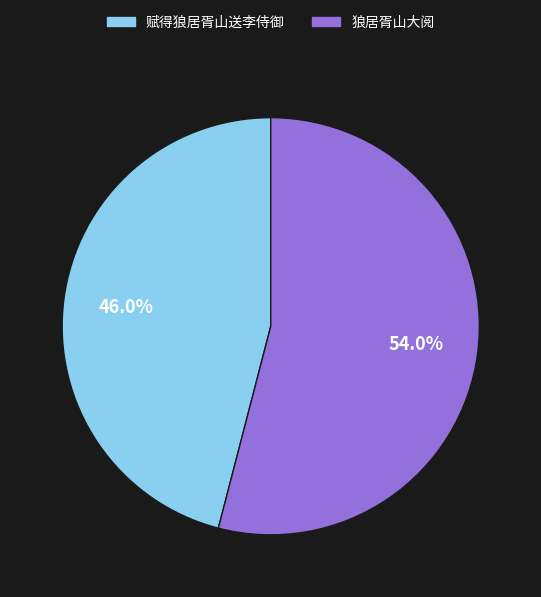

Which has a higher value, 赋得狼居胥山送李侍御 or 狼居胥山大阅?

狼居胥山大阅